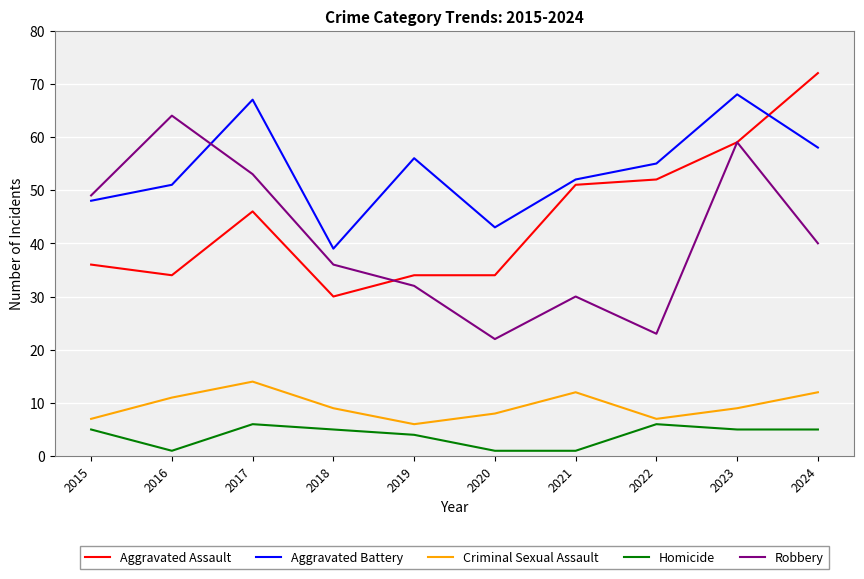

True or false: Homicide has a value of 2 at 2023.

False